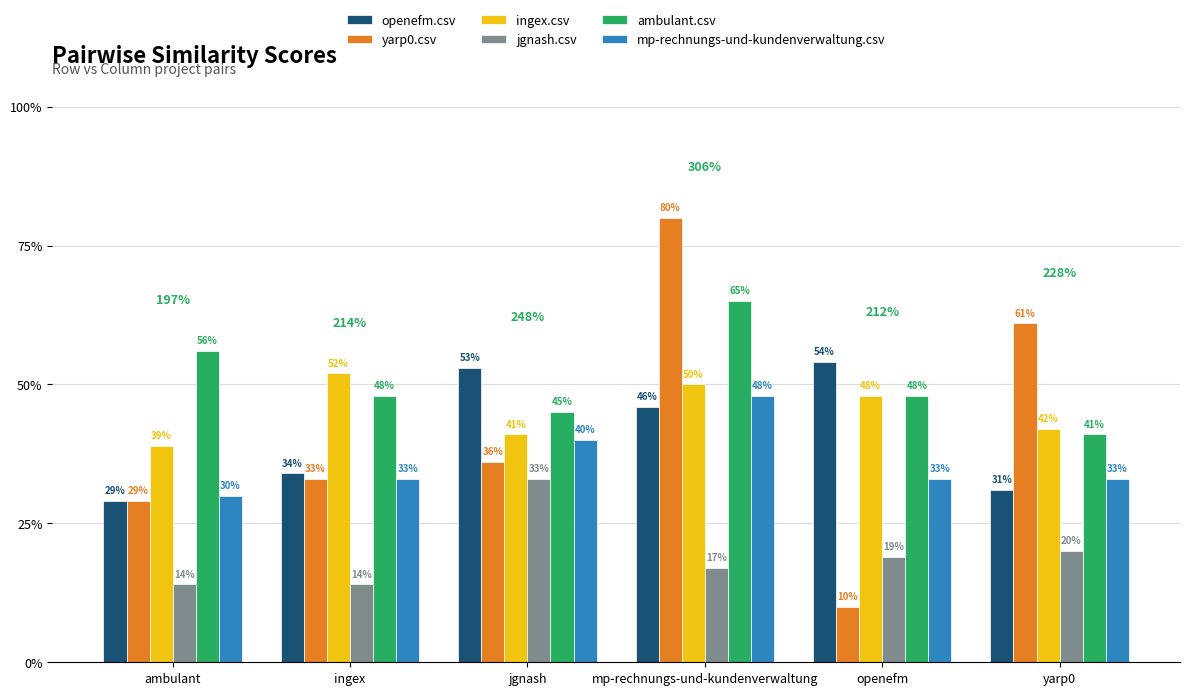

What is the average value of the mp-rechnungs-und-kundenverwaltung.csv series?

0.4